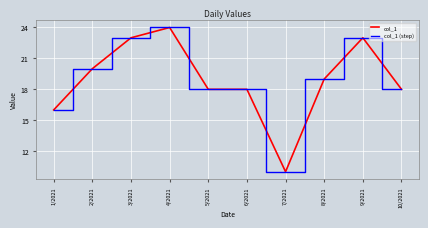

What is the difference between the maximum and minimum values in the col_1 series?

14